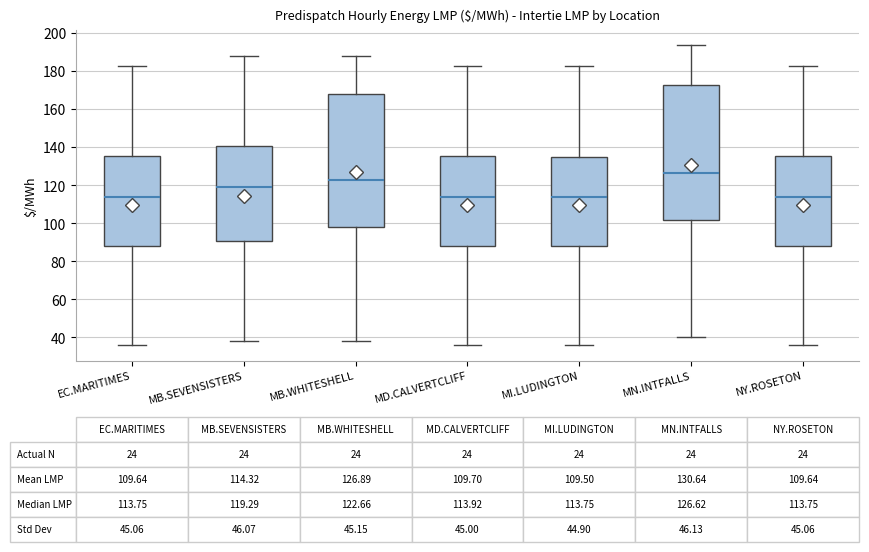

Which box's median line is the highest?

MN.INTFALLS